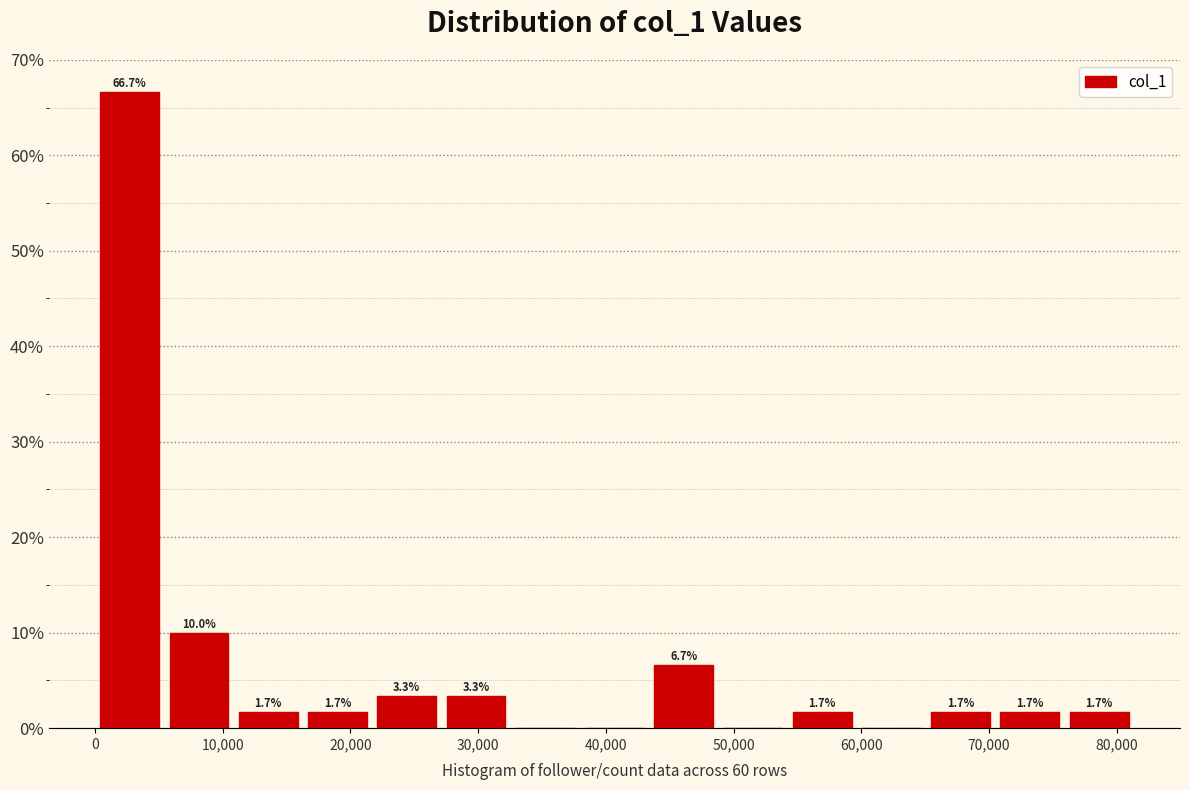

Over which range of the x-axis is the bar tallest?

0 to 5000